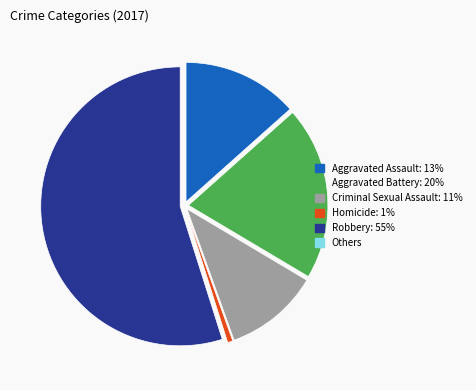

Does any single category account for the majority?

Yes